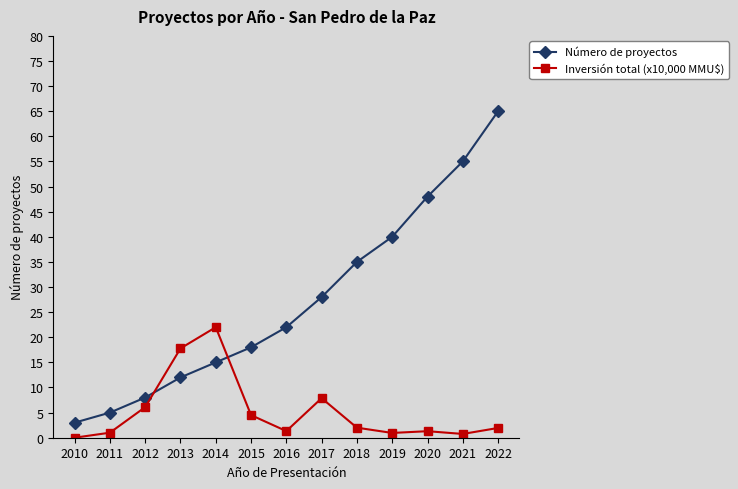

List the labels in order of Número de proyectos value, smallest first.

2010, 2011, 2012, 2013, 2014, 2015, 2016, 2017, 2018, 2019, 2020, 2021, 2022